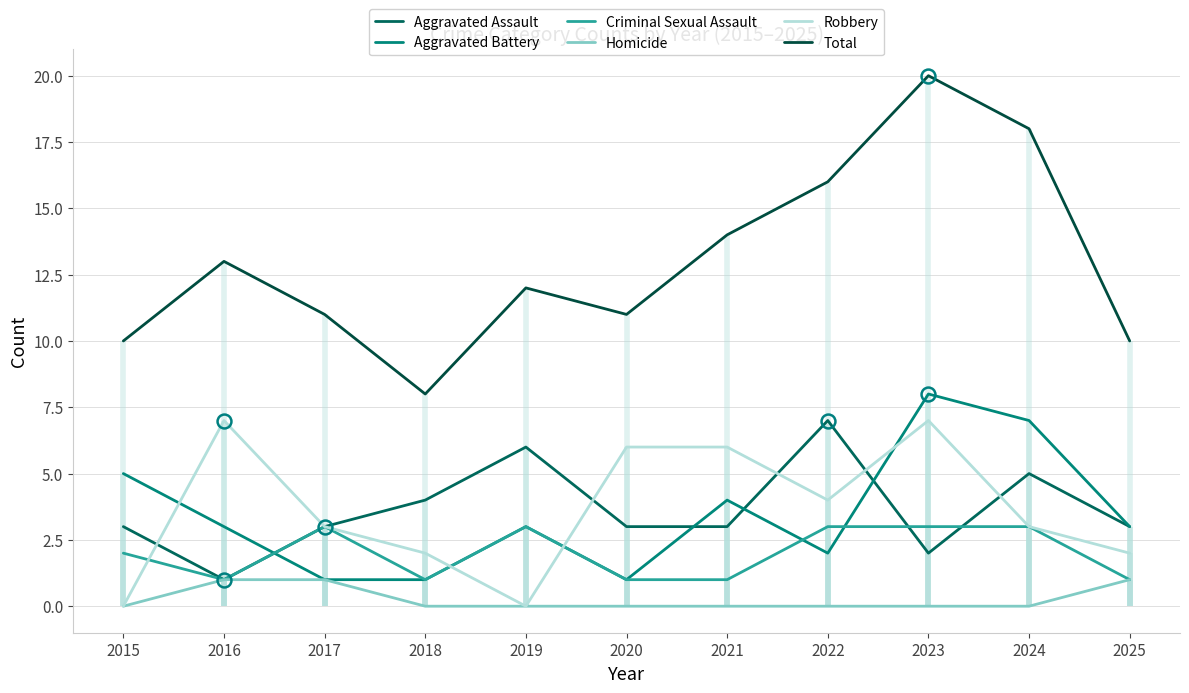

True or false: Aggravated Battery and Homicide cross at least once.

False